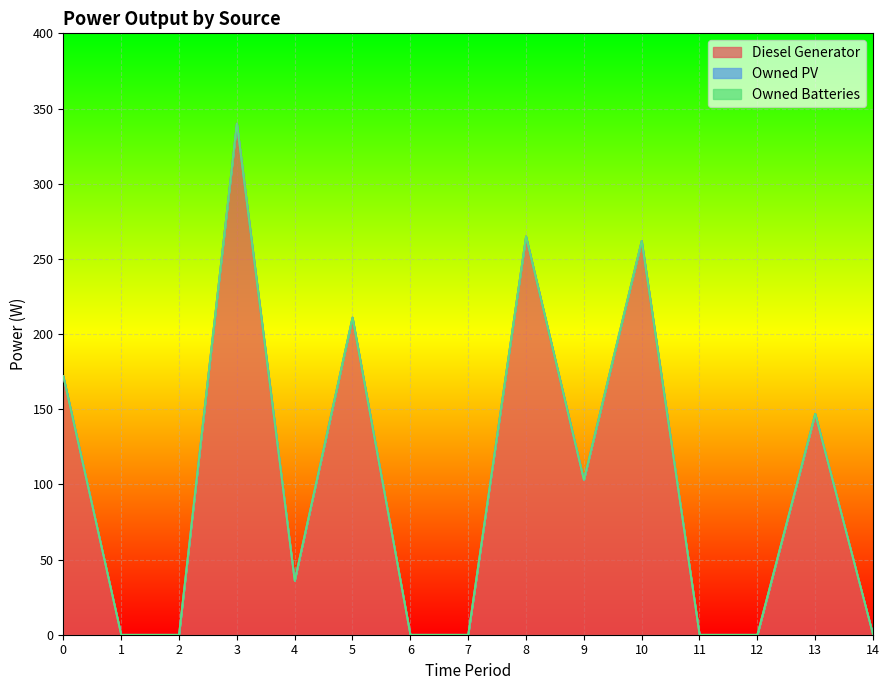

Reading right to left, extract all data points from this chart.

Diesel Generator: 0	147	0	0	262	103	265	0	0	211	36	340	0	0	172
Owned PV: 0	0	0	0	0	0	0	0	0	0	0	0	0	0	0
Owned Batteries: 0	0	0	0	0	0	0	0	0	0	0	0	0	0	0